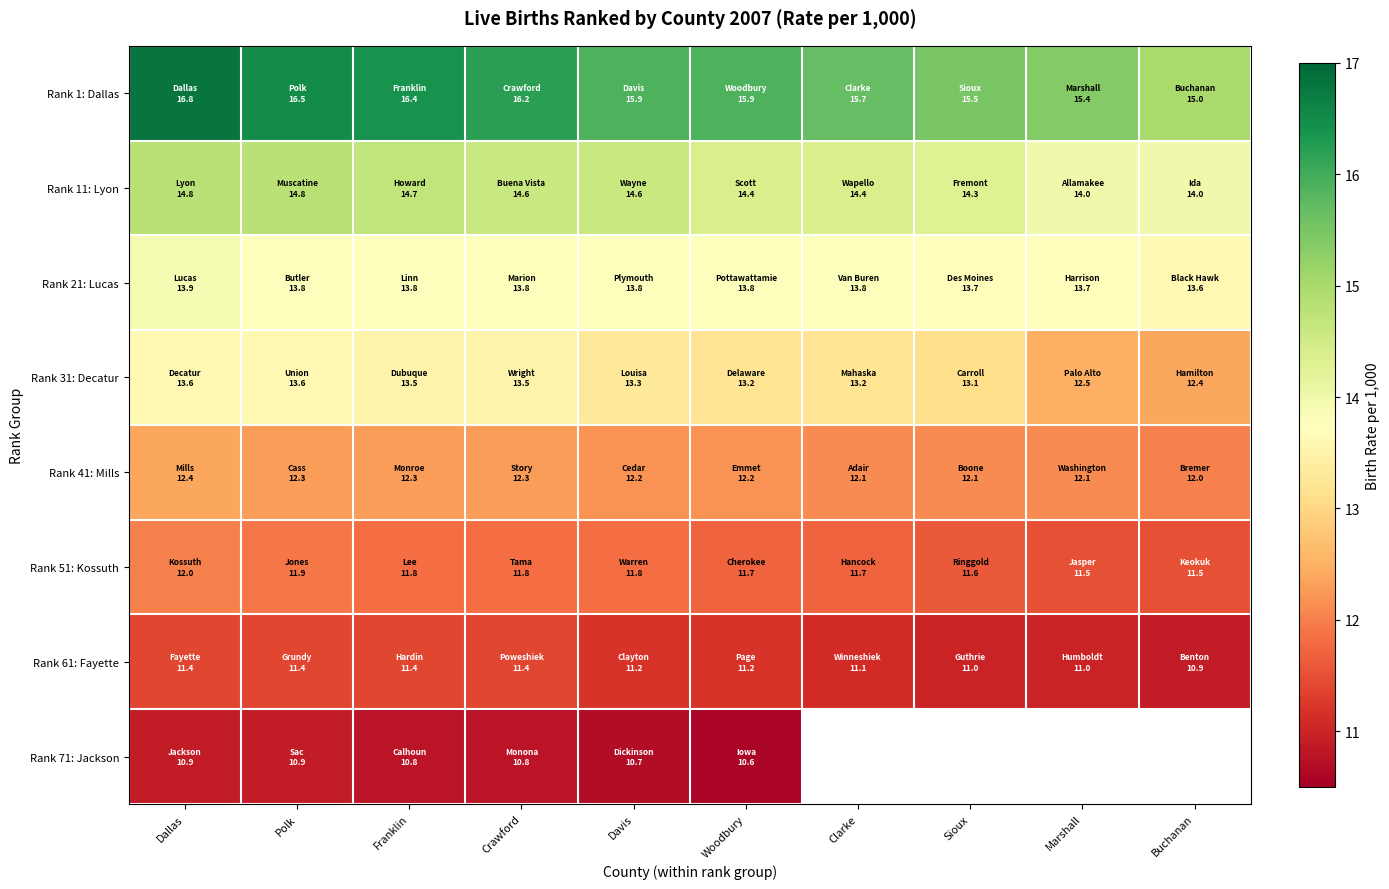

Which series has the largest total across all categories?

Rank 1: Dallas